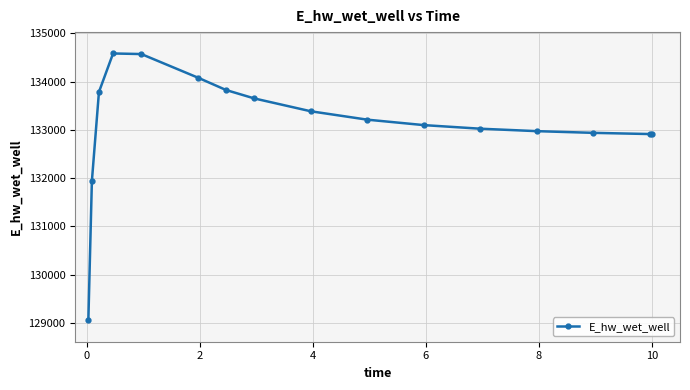

What is the value of the 15th point from the left?

132912.7